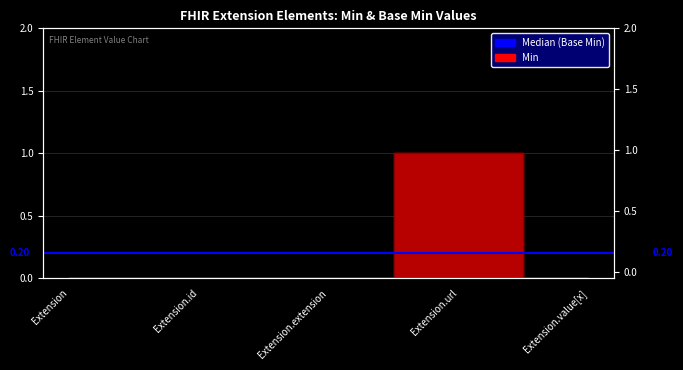

Which series has the largest range (max minus min)?

Min